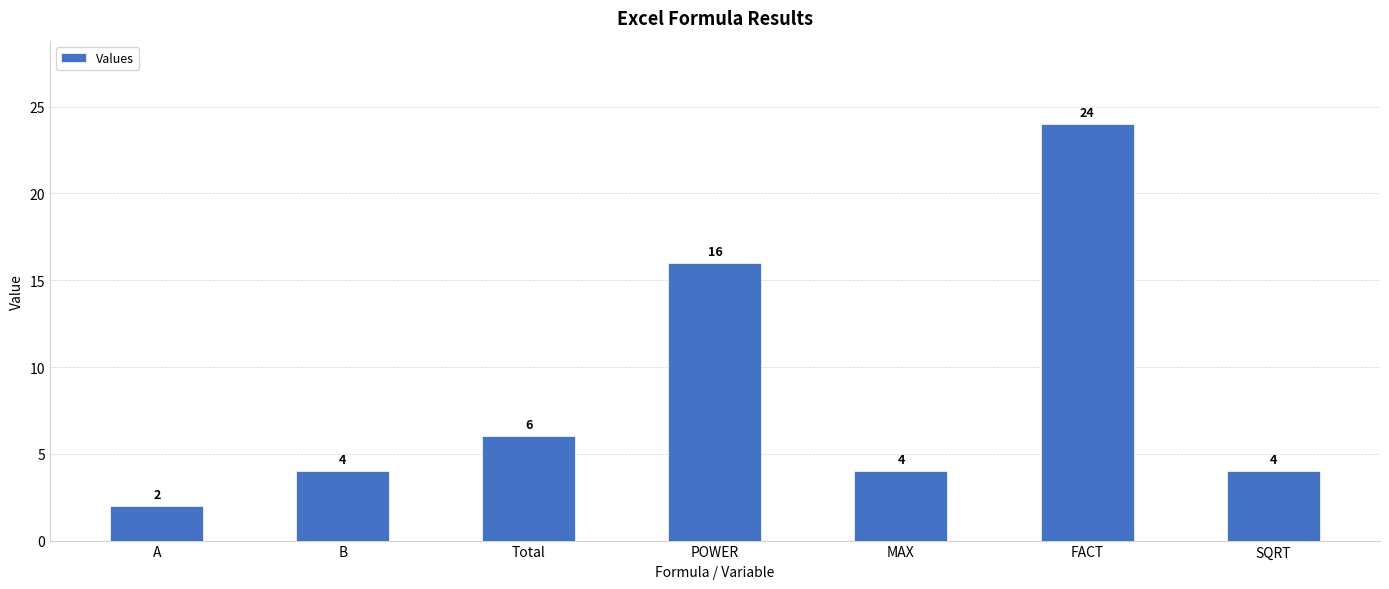

Which category has the highest value across all series?

FACT